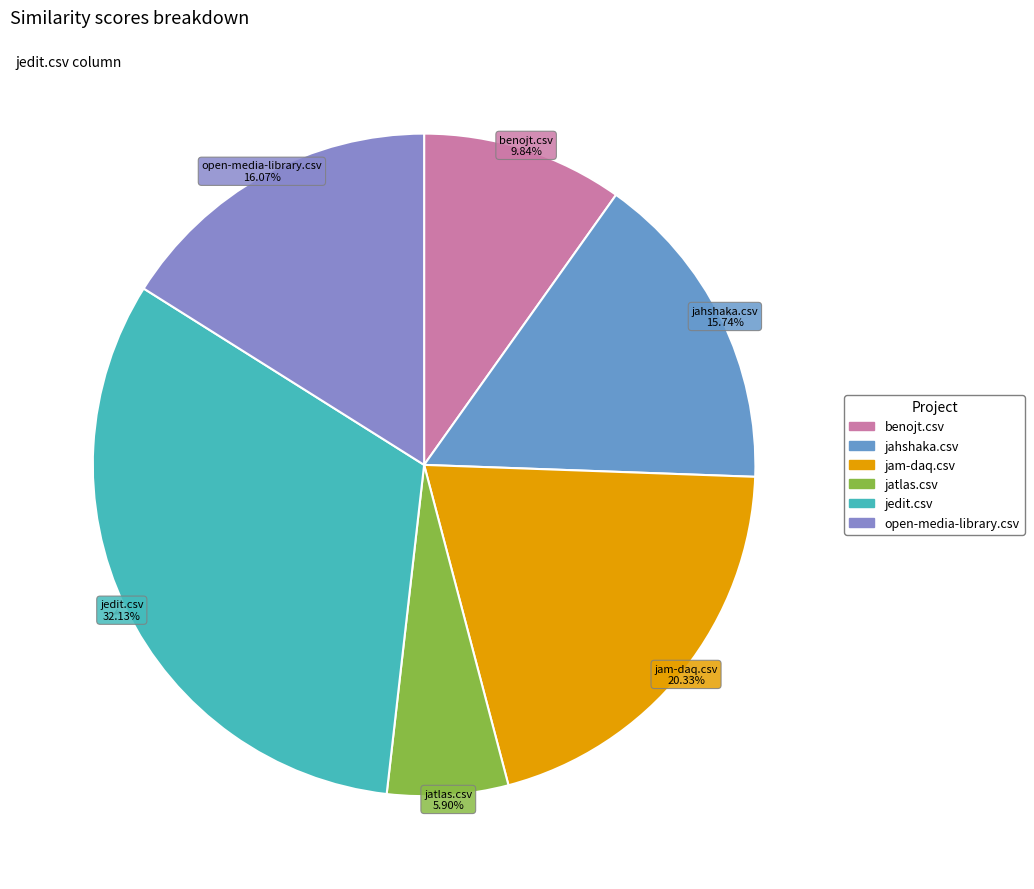

Is jedit.csv the majority of the pie?

No